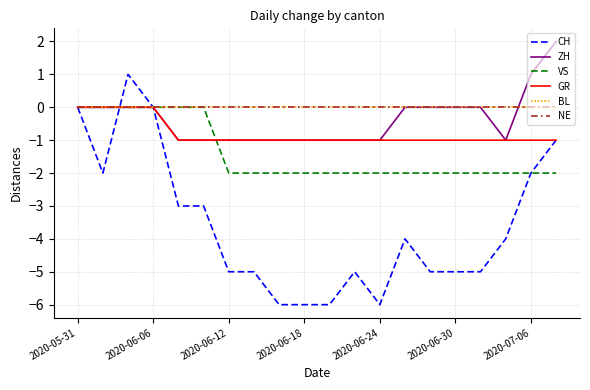

How many intersections are there between GR and VS?

1